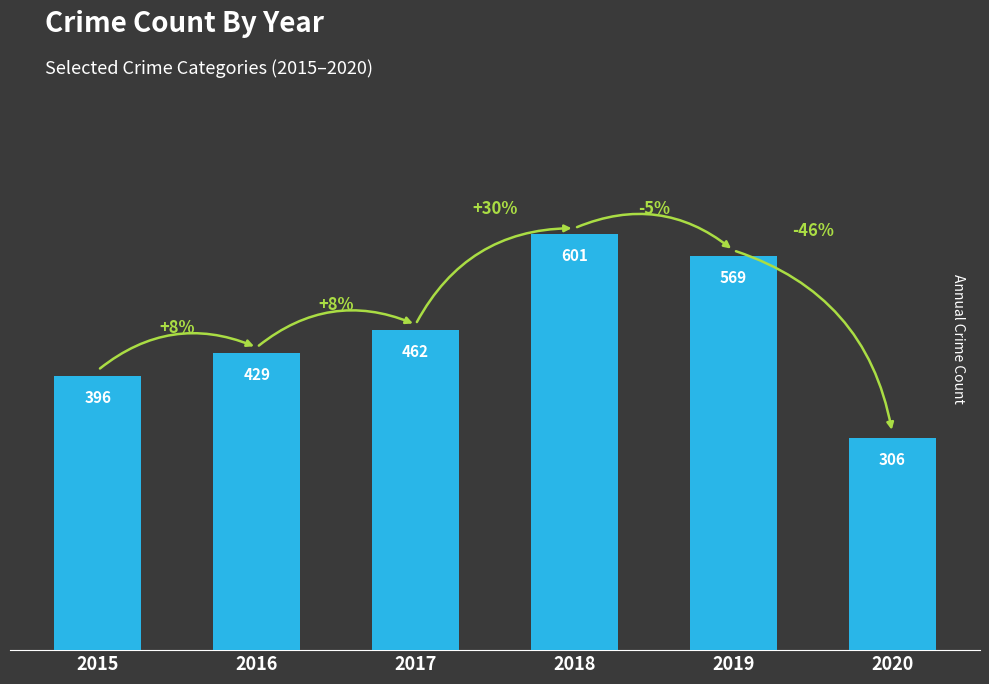

Between 2020 and 2016, which is larger?

2016